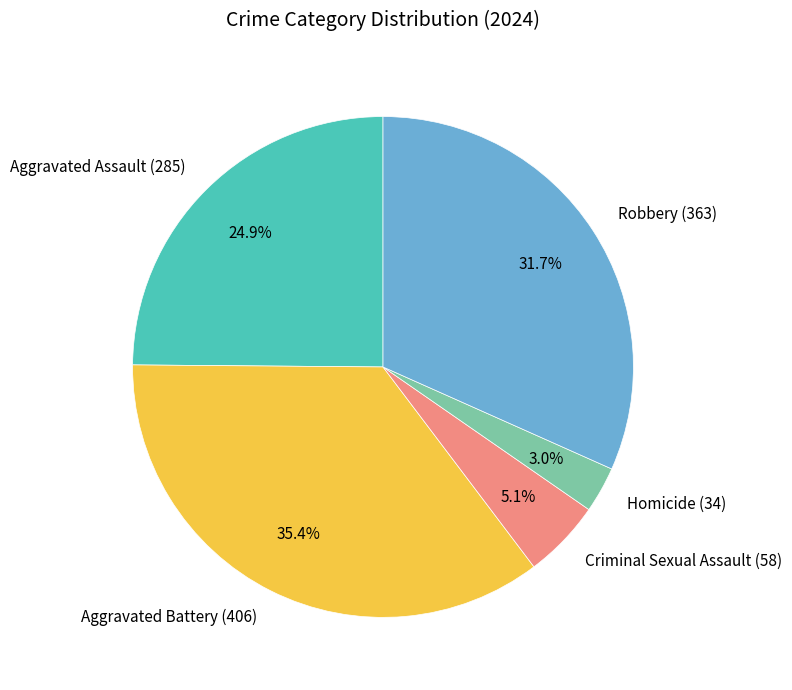

Is the sum of Homicide and Robbery greater than half?

No